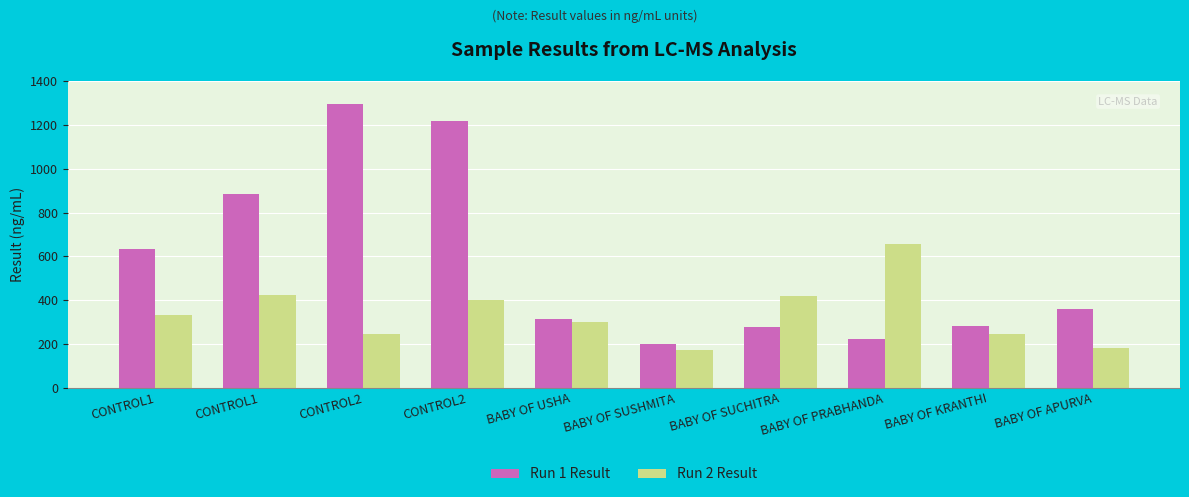

What is the difference between the maximum and minimum values in the Run 2 Result series?

485.5